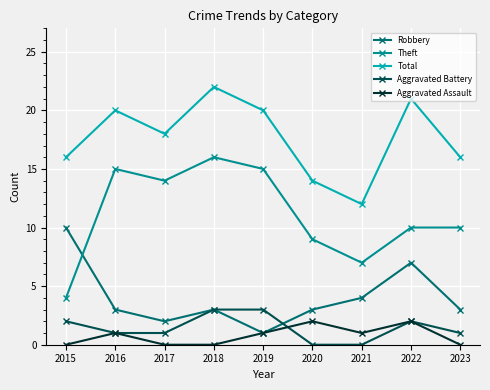

True or false: Theft has a value of 14 at 2017.

True